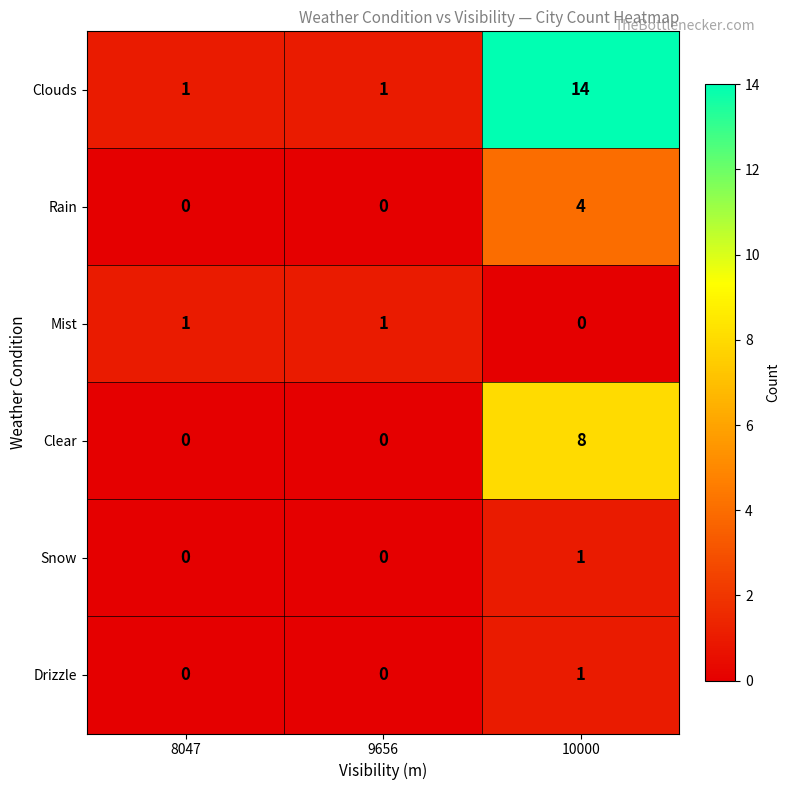

Which series has the largest total across all categories?

Clouds